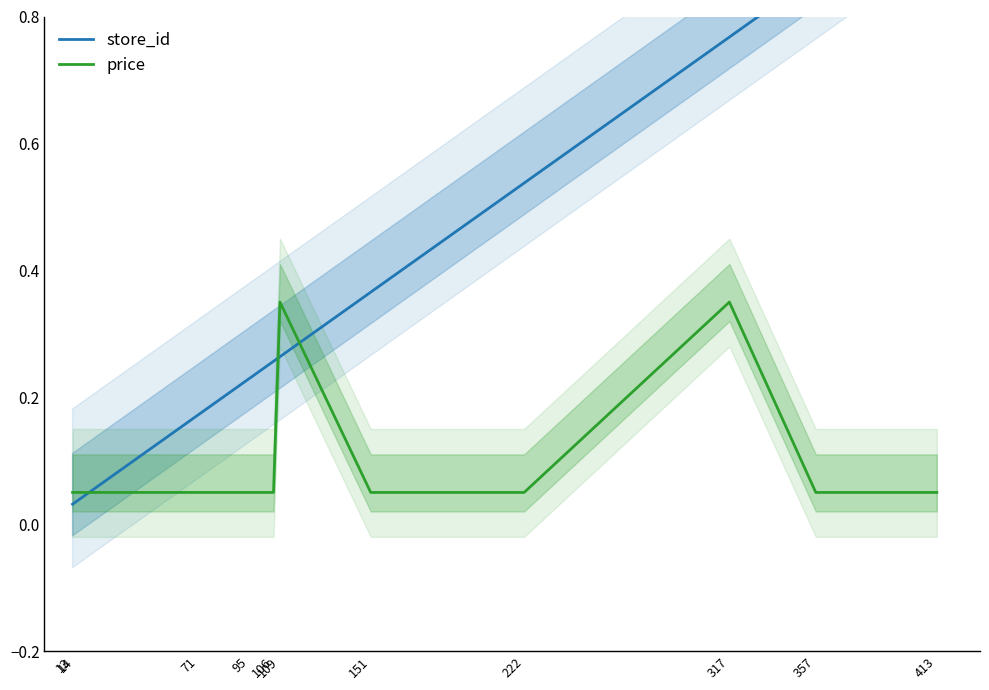

Where is store_id nearest to the value 0?

13